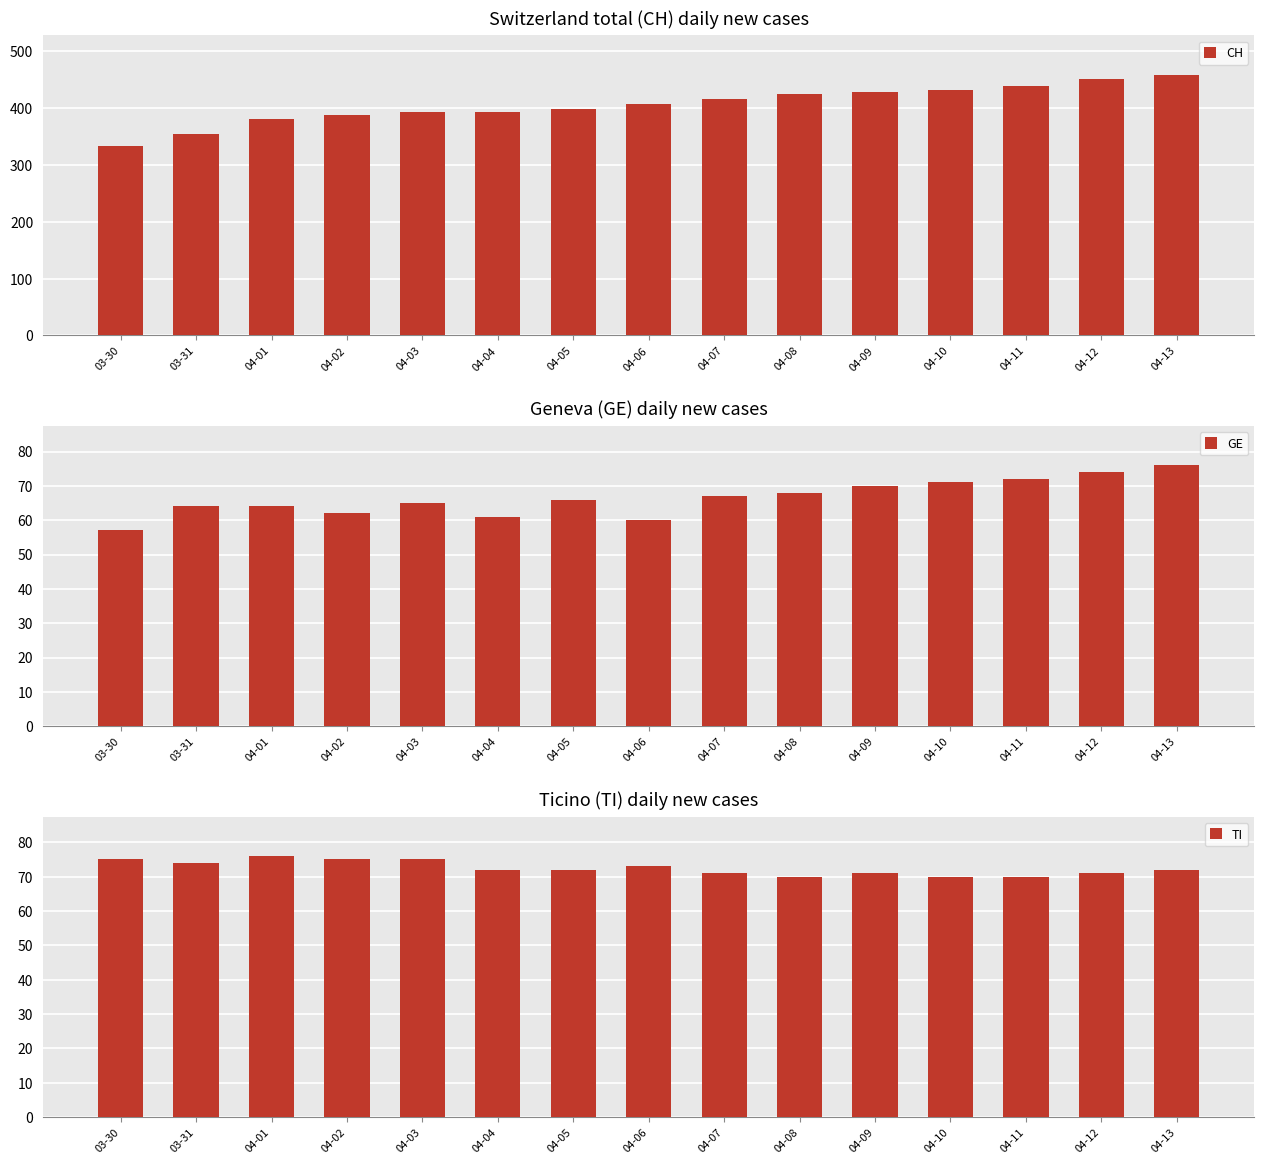

At which label does CH first exceed 407?

04-07